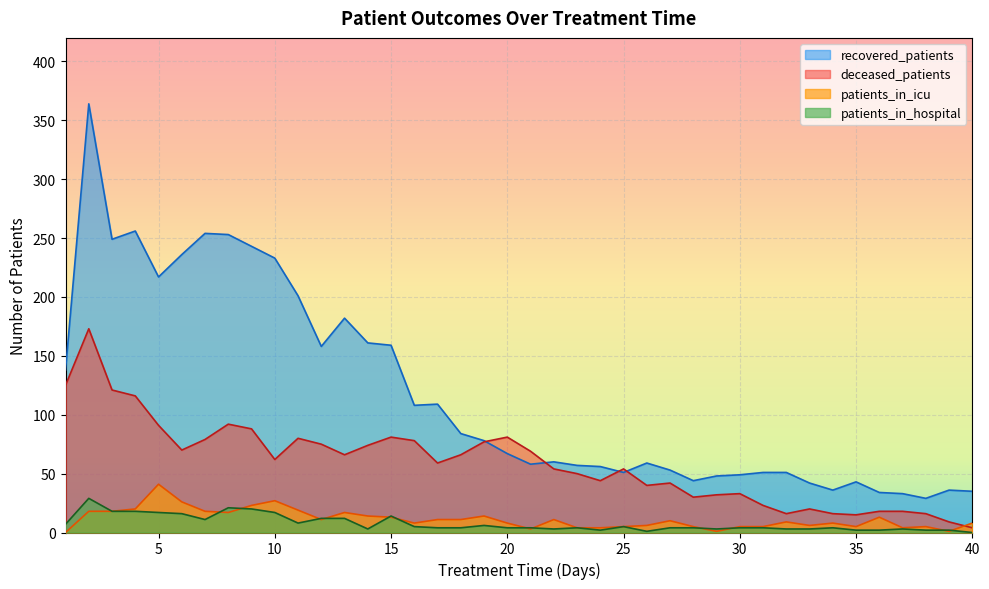

Which series has the widest spread of values?

recovered_patients